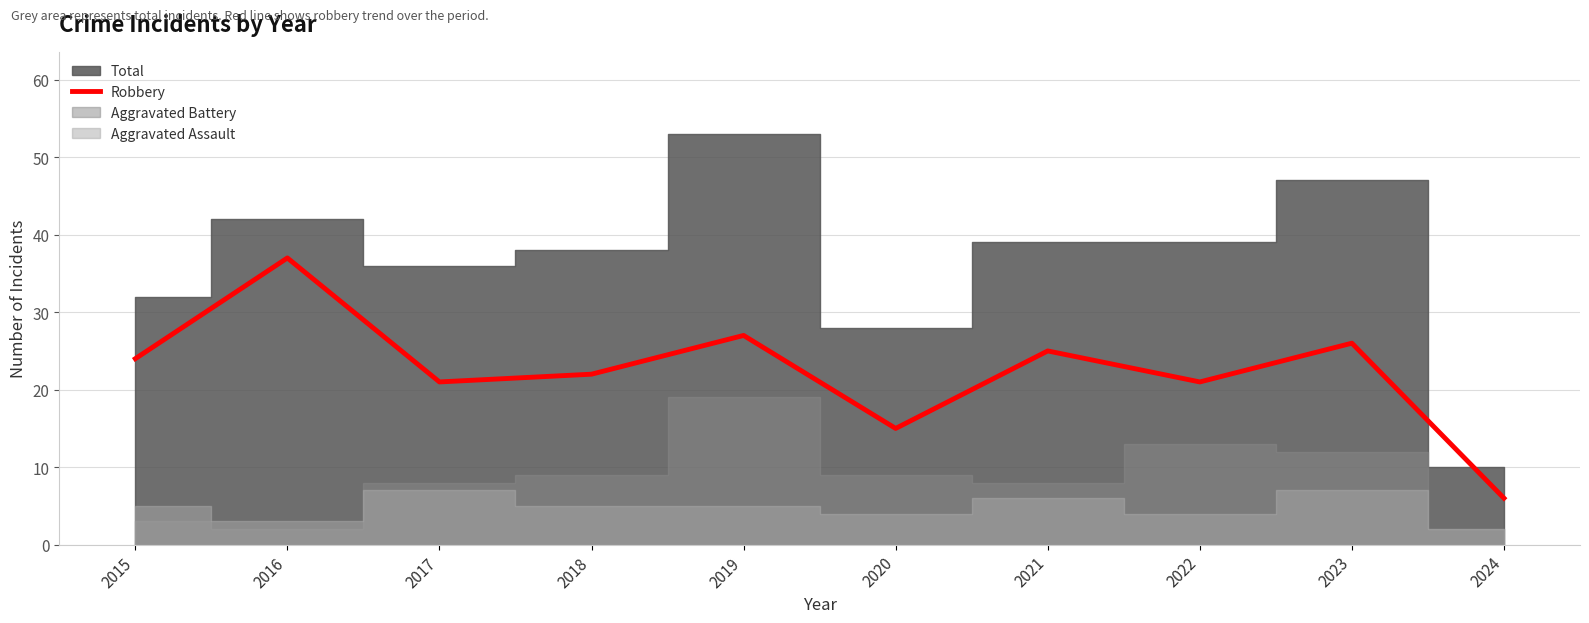

What is the value of the 4th point from the left?

22